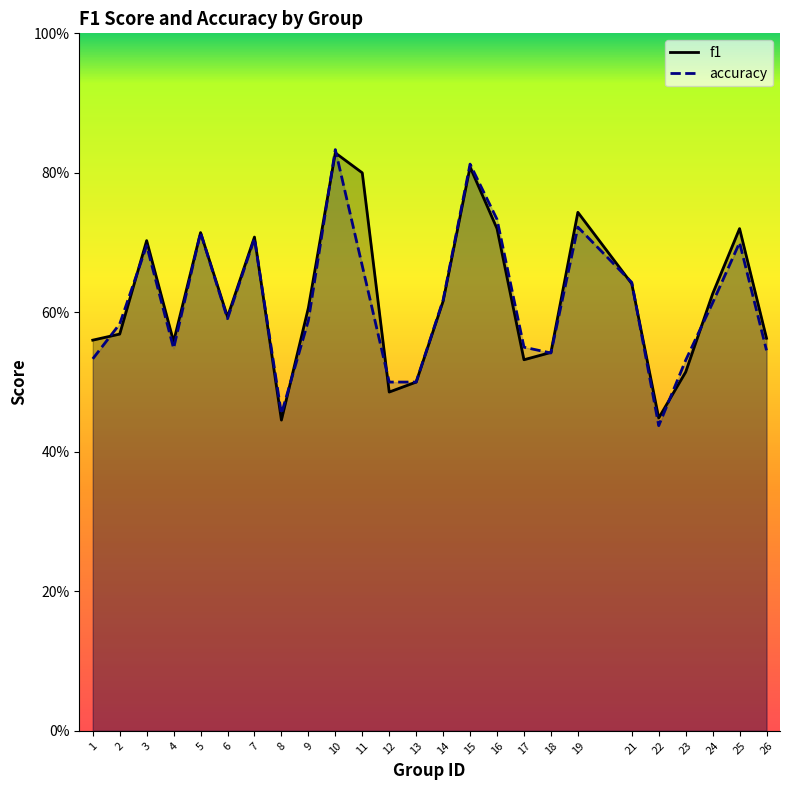

What are all the series names shown in the legend?

f1, accuracy